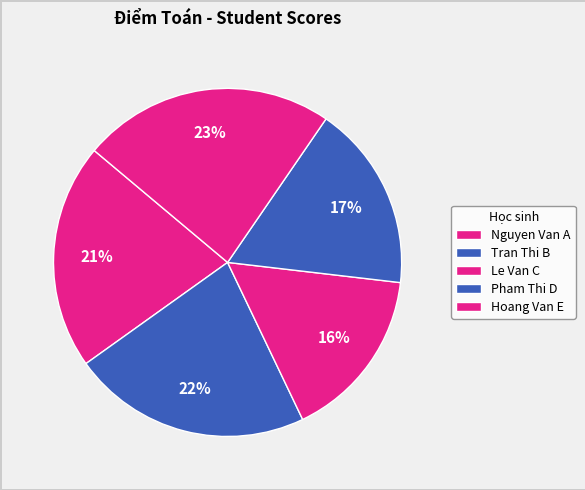

Between Pham Thi D and Nguyen Van A, which is larger?

Nguyen Van A